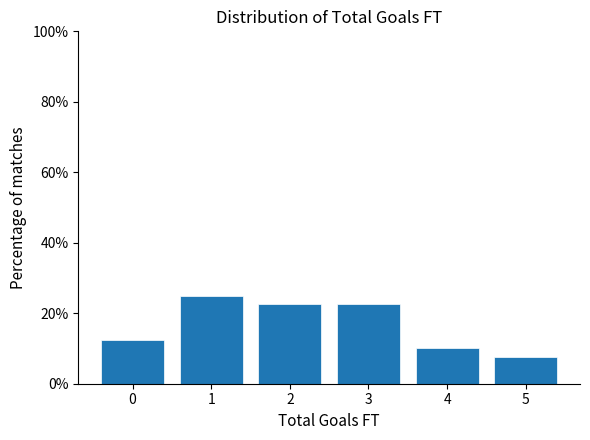

Reading right to left, transcribe all the data shown in this chart.

5=7.5	4=10.0	3=22.5	2=22.5	1=25.0	0=12.5